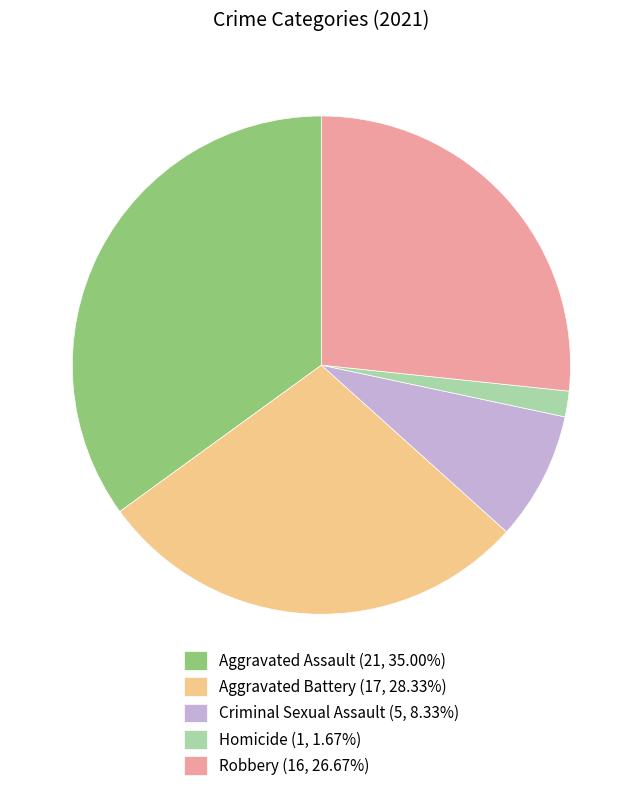

Which has a higher value, Criminal Sexual Assault or Aggravated Battery?

Aggravated Battery